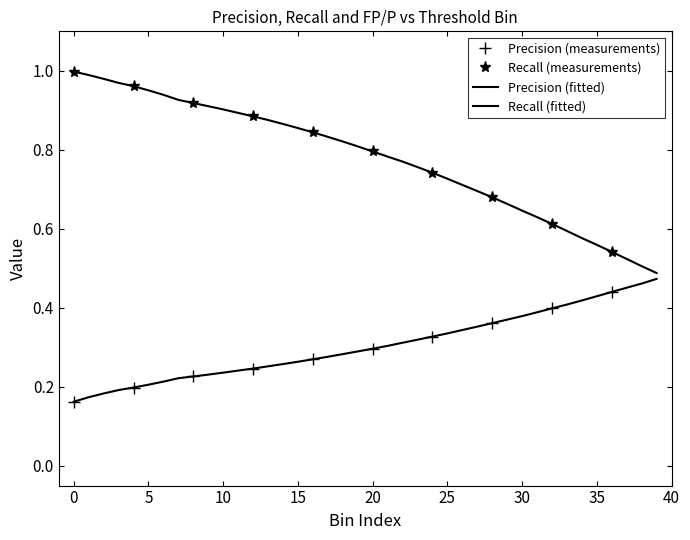

What is the difference between the Rec values at 29 and 15?

0.2